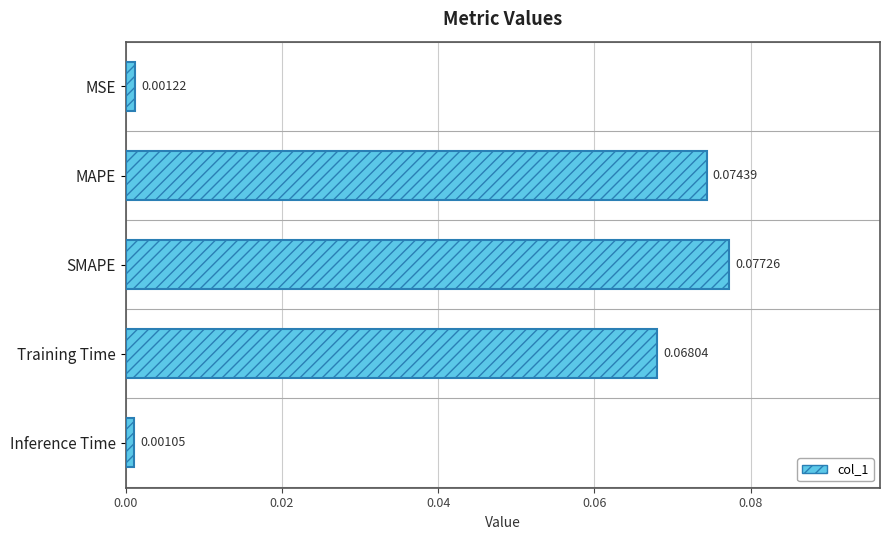

Which has a higher value, Training Time or MAPE?

MAPE